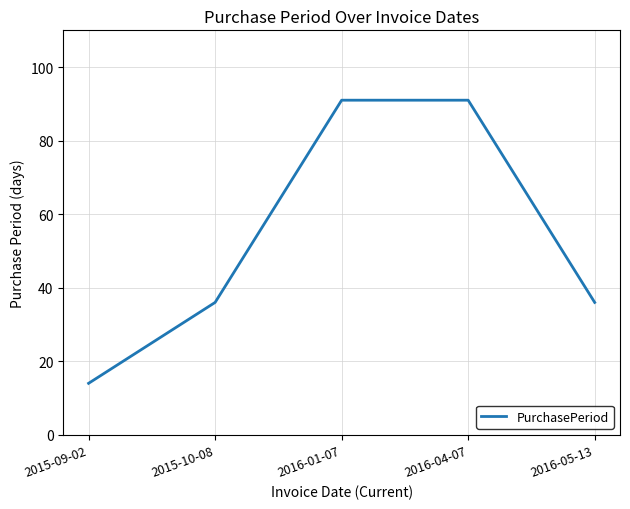

What position from the left is 2016-01-07?

3